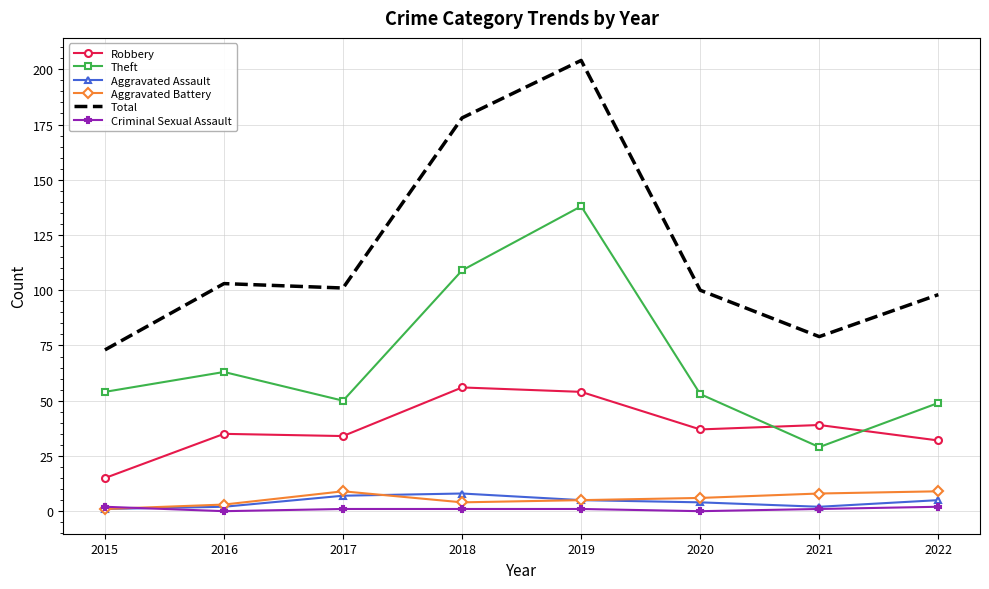

What are all the series names shown in the legend?

Robbery, Theft, Aggravated Assault, Aggravated Battery, Total, Criminal Sexual Assault